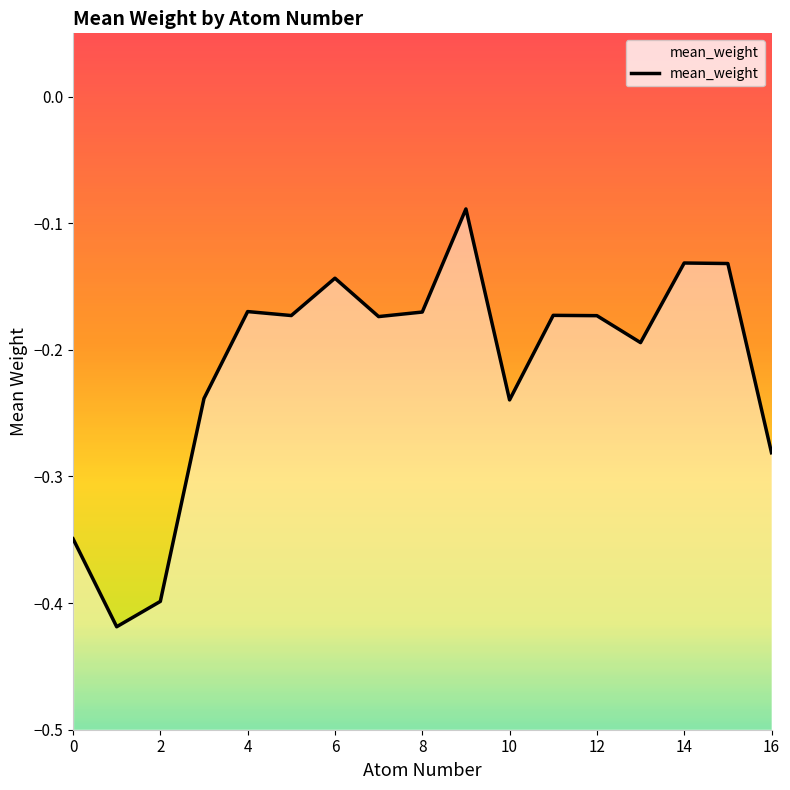

List the labels in order of value, smallest first.

1, 2, 0, 16, 10, 3, 13, 7, 12, 5, 11, 8, 4, 6, 15, 14, 9